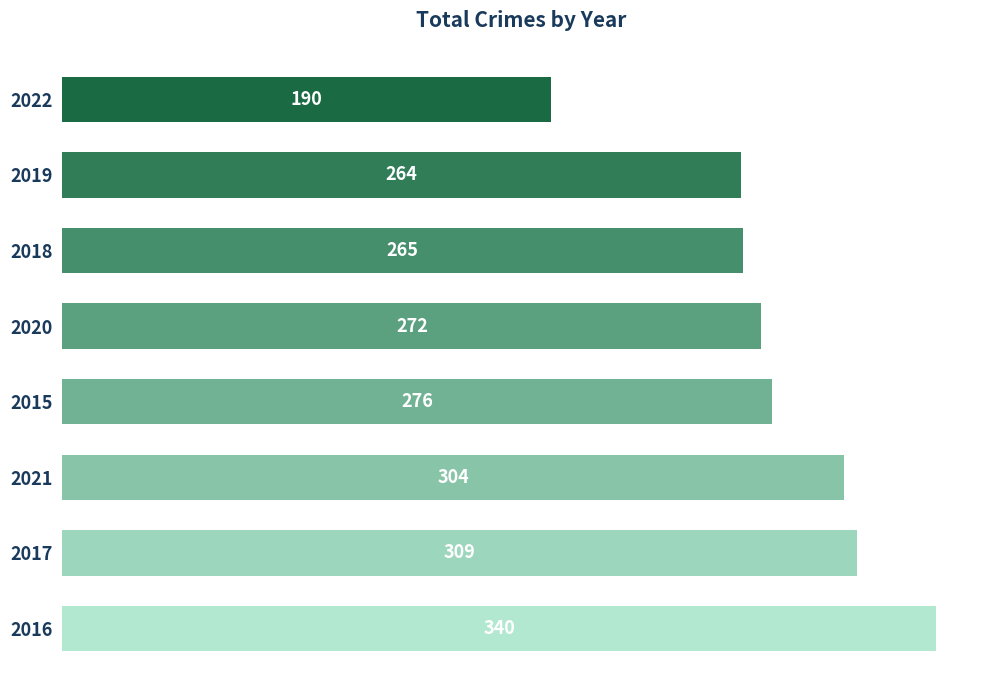

The chart shows a value of 304 at 2021. True or false?

True